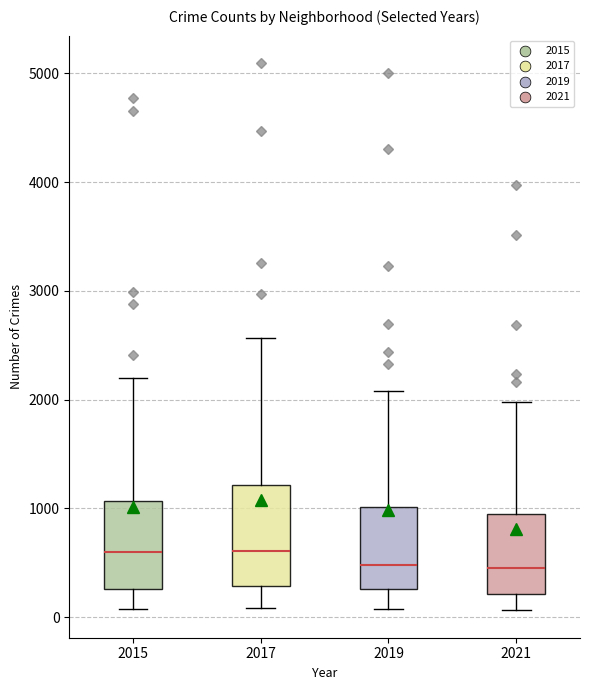

Reading left to right, transcribe this box plot: for each box, give where its median line is, the range the box spans, and where its two whiskers end, as read against the y-axis. The values are not printed on the chart, so give them approximately, as read against the axis.

2015: median 600, box 300 to 1100, whiskers 100 to 2200
2017: median 600, box 300 to 1200, whiskers 100 to 2600
2019: median 500, box 300 to 1000, whiskers 100 to 2100
2021: median 500, box 200 to 900, whiskers 100 to 2000